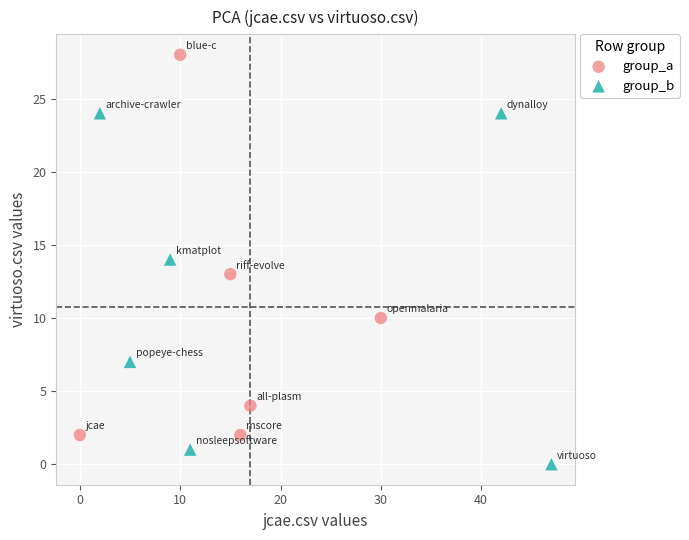

What are all the series names shown in the legend?

group_a, group_b